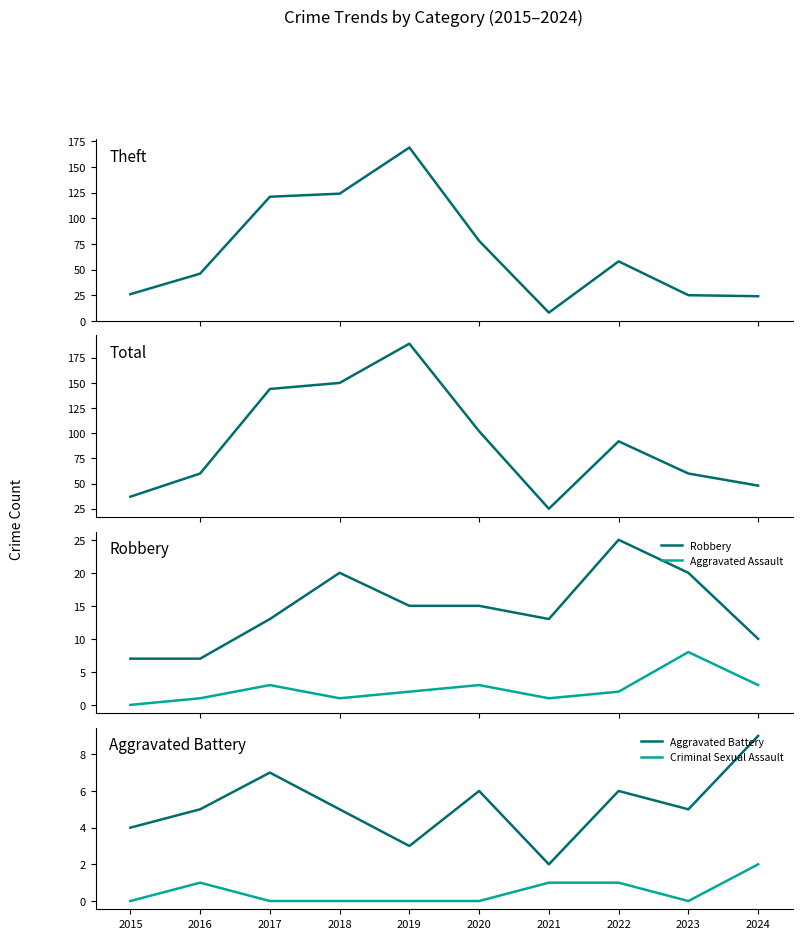

Is it true that Aggravated Battery equals 3 at 2017?

False